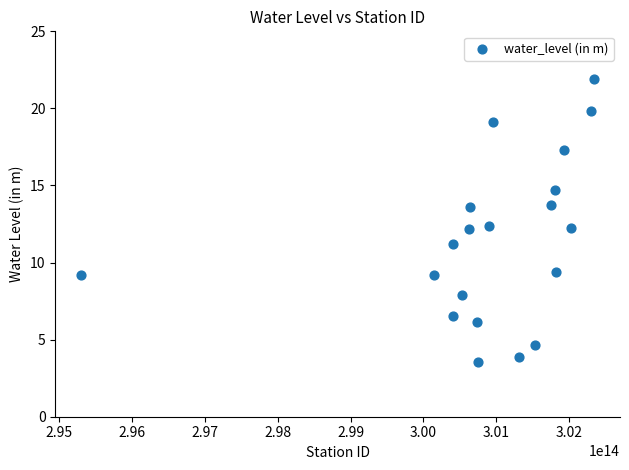

What is the range of Y values (max minus min)?

18.3